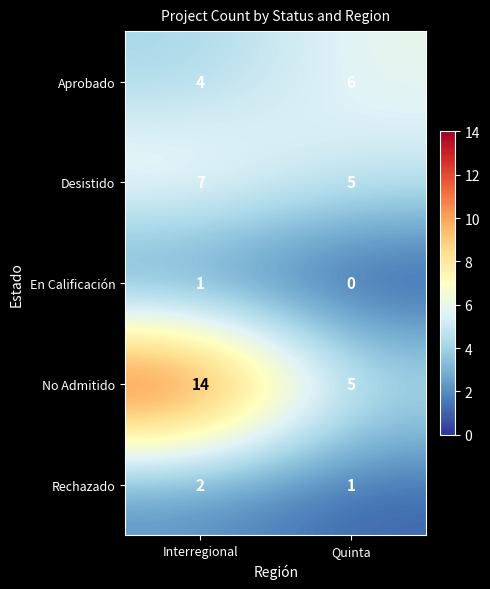

What is the difference between the highest and lowest values at Quinta?

6